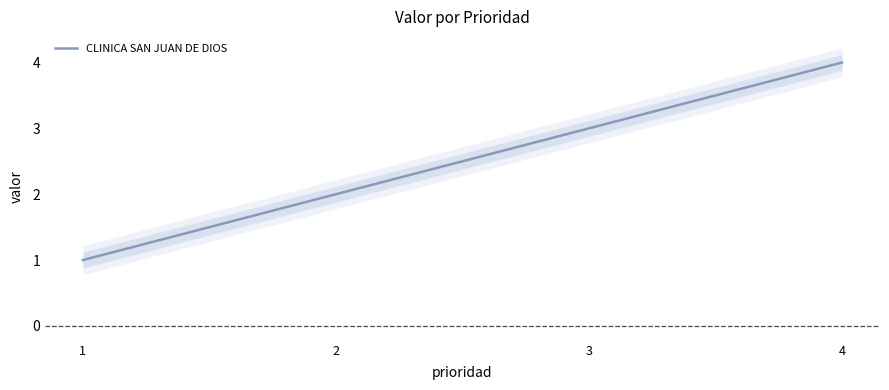

Reading left to right, extract all data points from this chart.

1	2	3	4